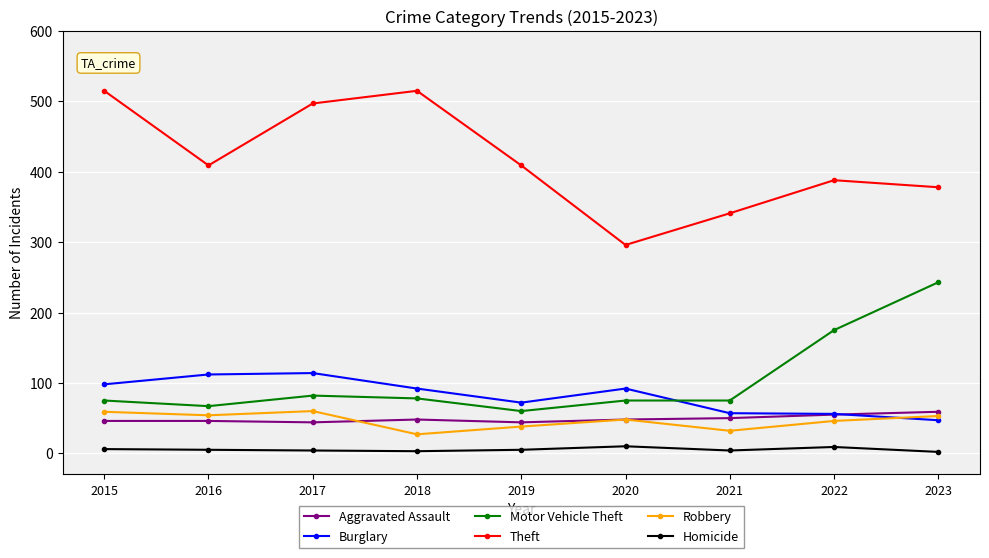

At which label is Motor Vehicle Theft closest to 151?

2022